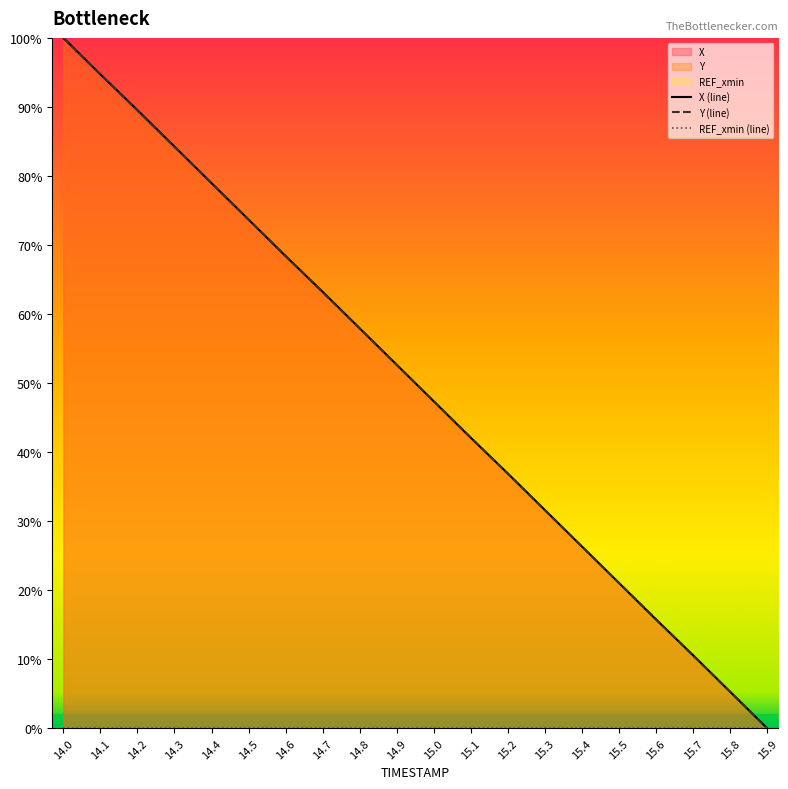

Which category has the highest value in the X (line) series?

14.0